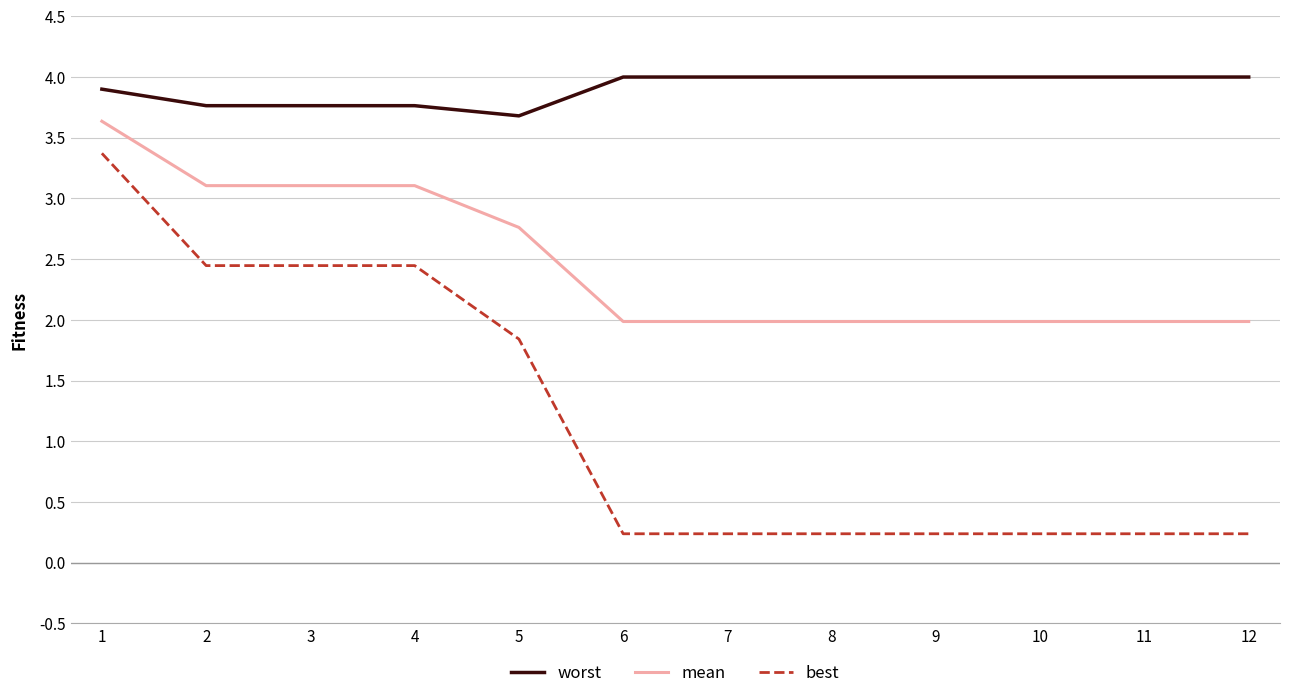

What is the total value across all series at 6?

6.2